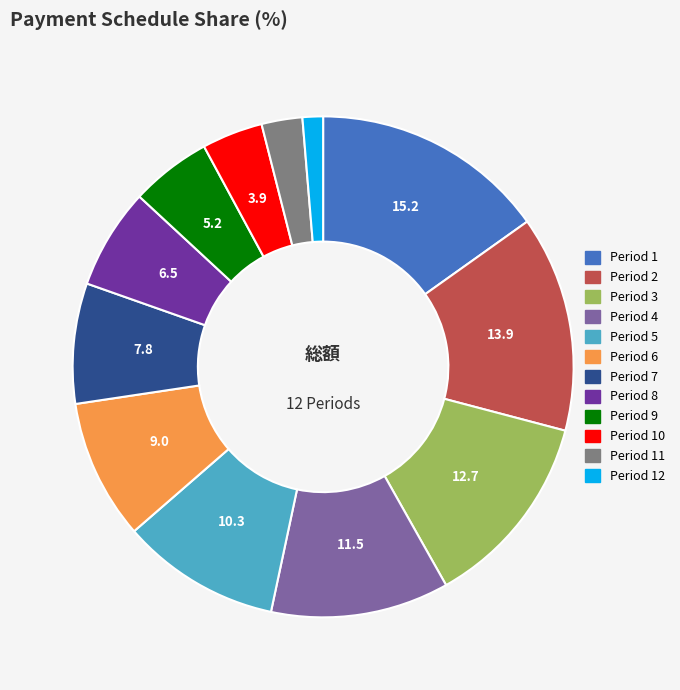

Which slice is the largest?

Period 1